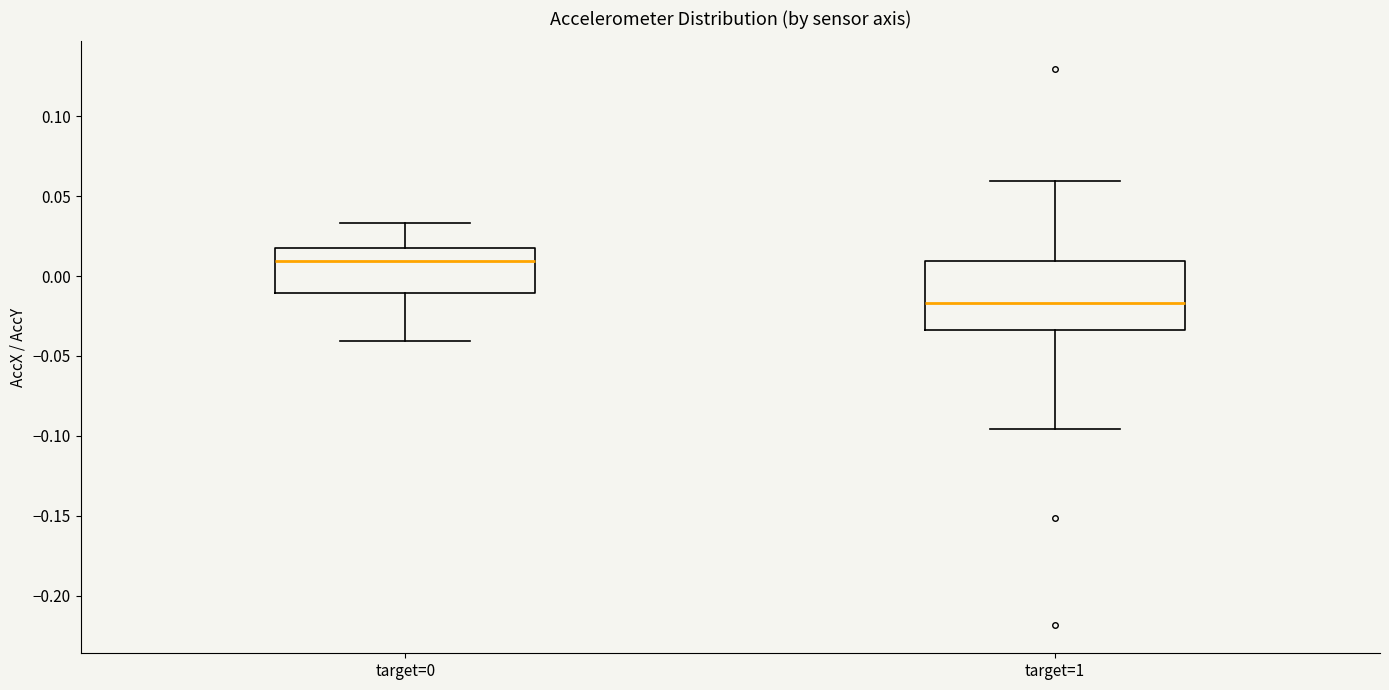

Which box has the highest median line?

target=0